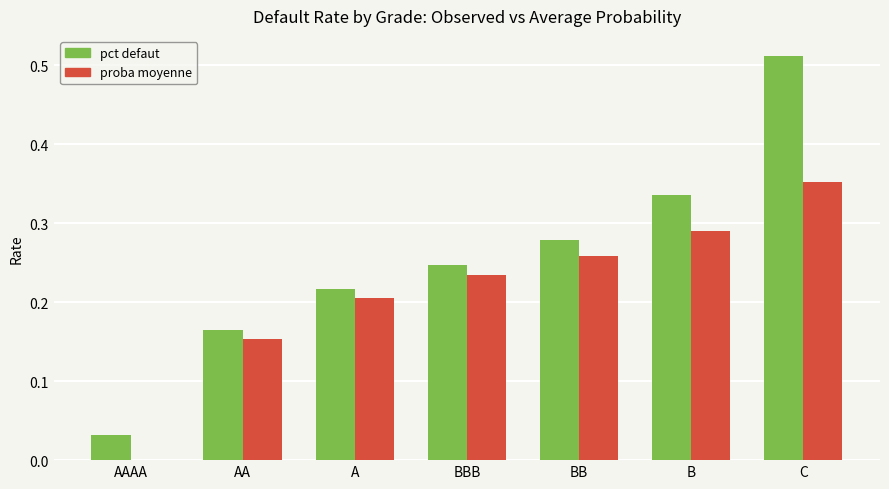

Which label corresponds to the largest value in the chart?

C